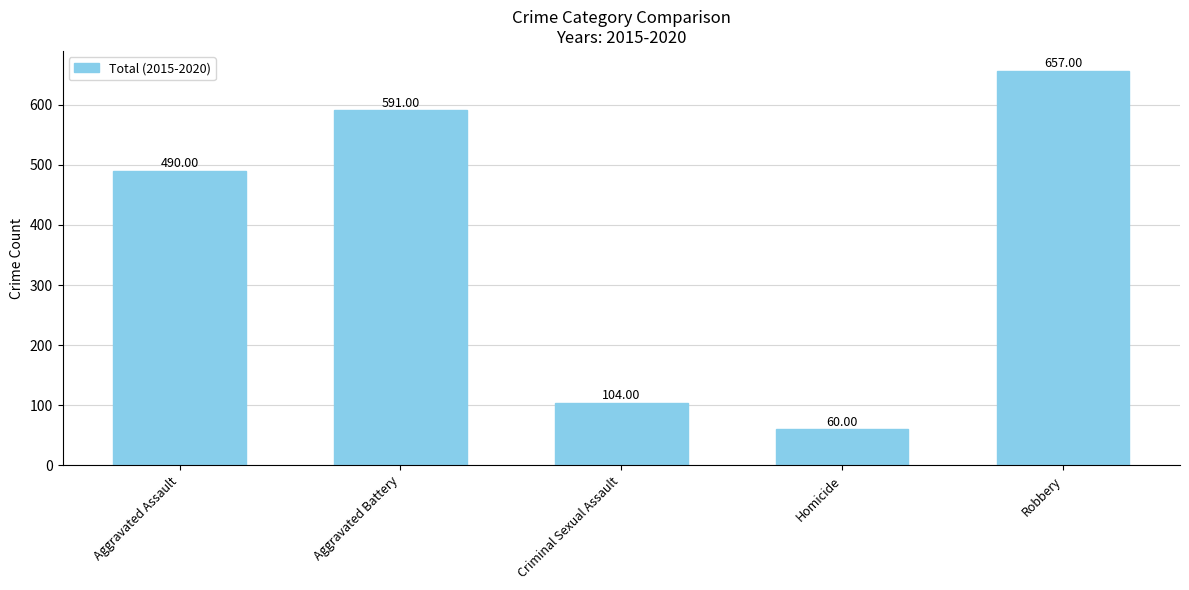

Rank the categories by value from highest to lowest.

Robbery, Aggravated Battery, Aggravated Assault, Criminal Sexual Assault, Homicide